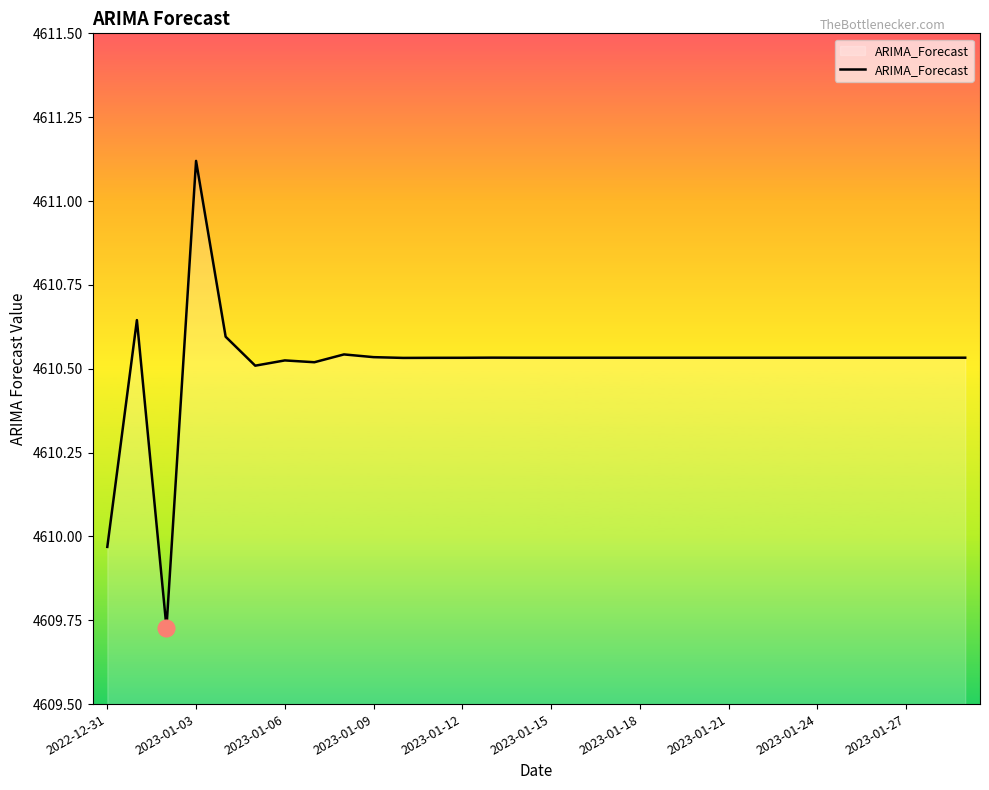

How many lines are shown in the chart?

1